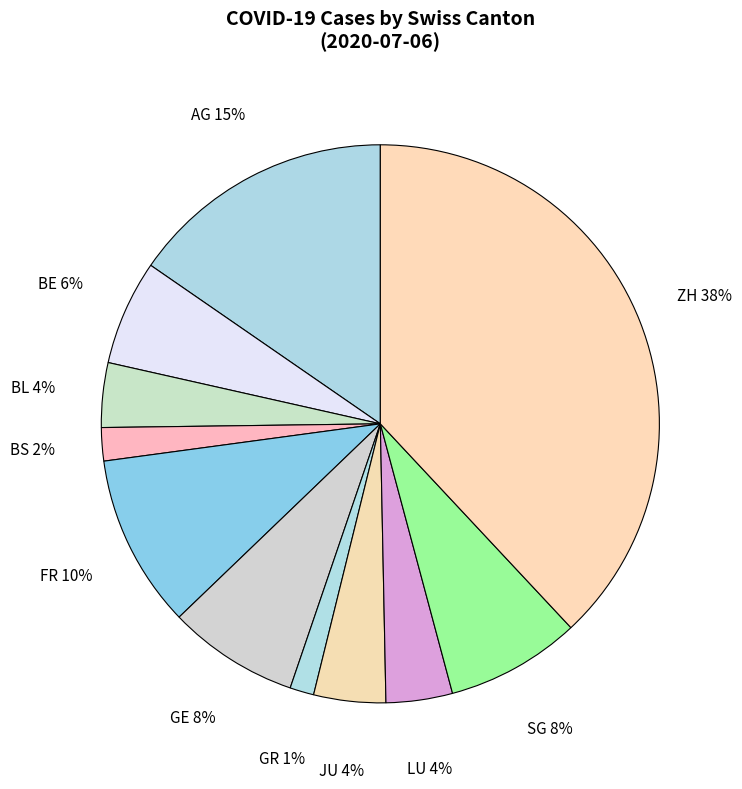

Is it true that ZH is 31% of the pie?

False